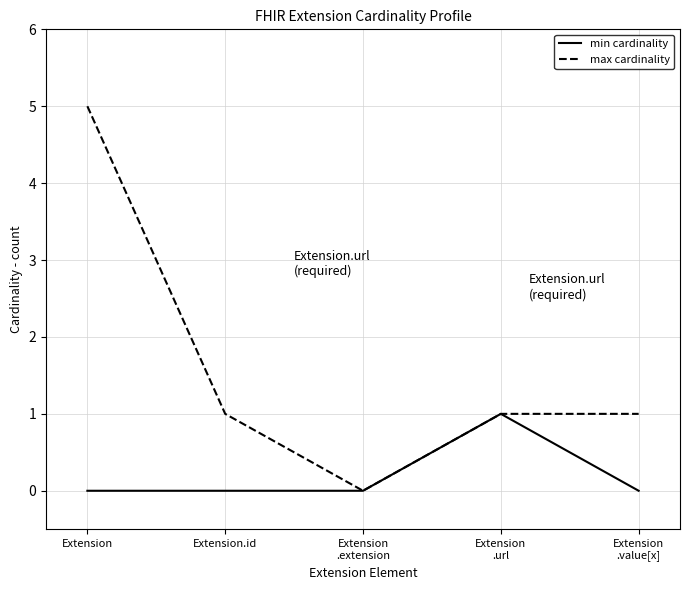

Which series has the largest total across all categories?

max cardinality